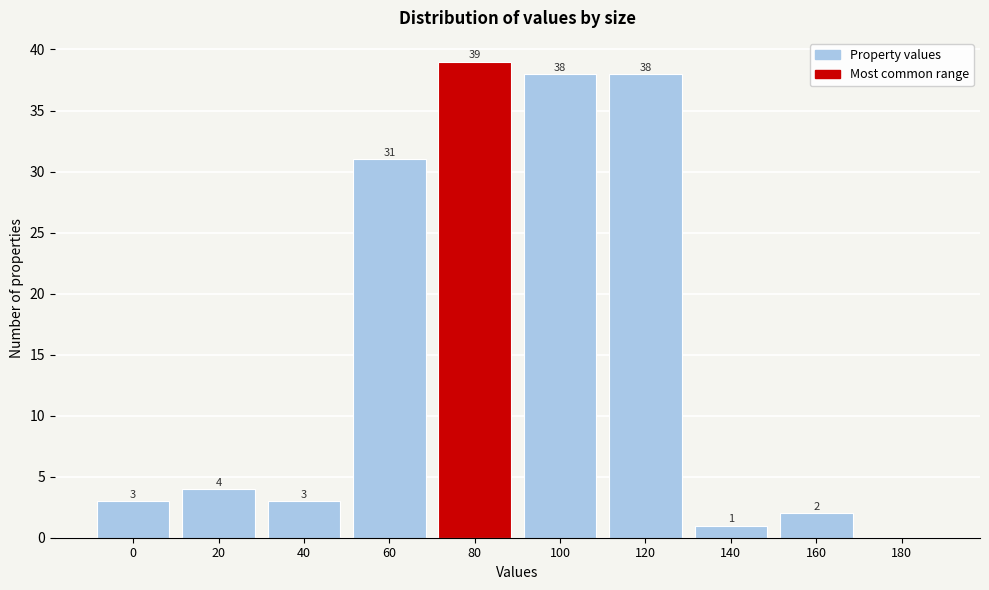

Reading left to right, extract all data points from this chart.

0=3	20=4	40=3	60=31	80=39	100=38	120=38	140=1	160=2	180=0